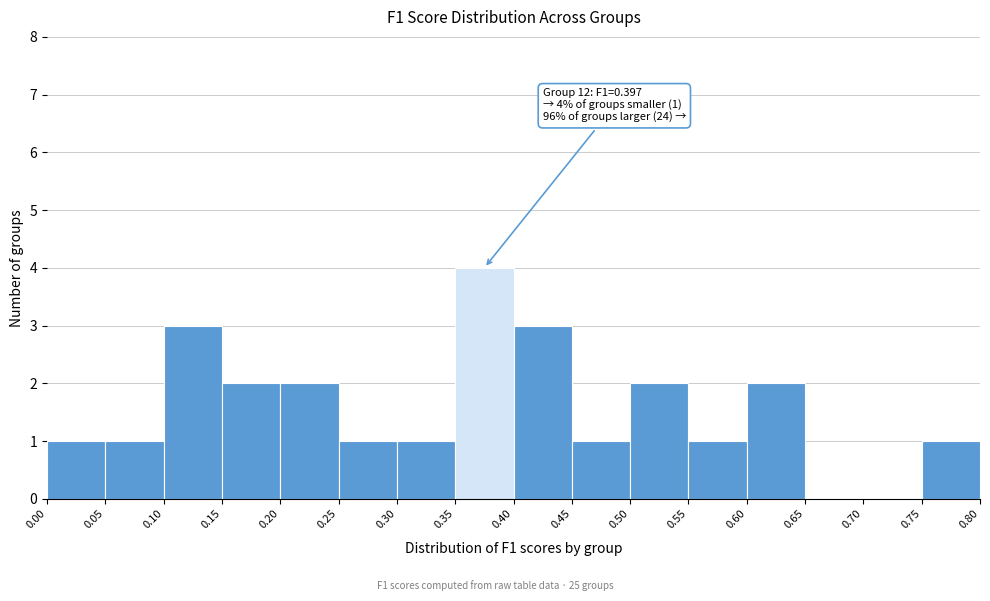

Which range on the x-axis has the tallest bar?

0.35 to 0.40